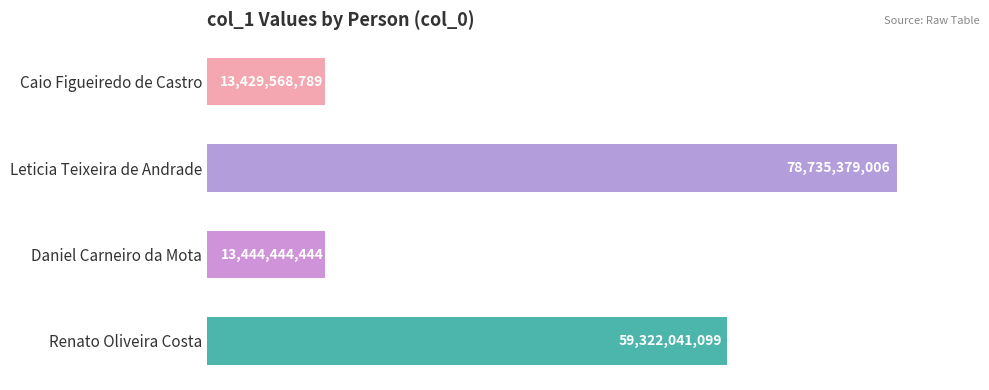

What is the minimum value shown in the chart?

13429568789